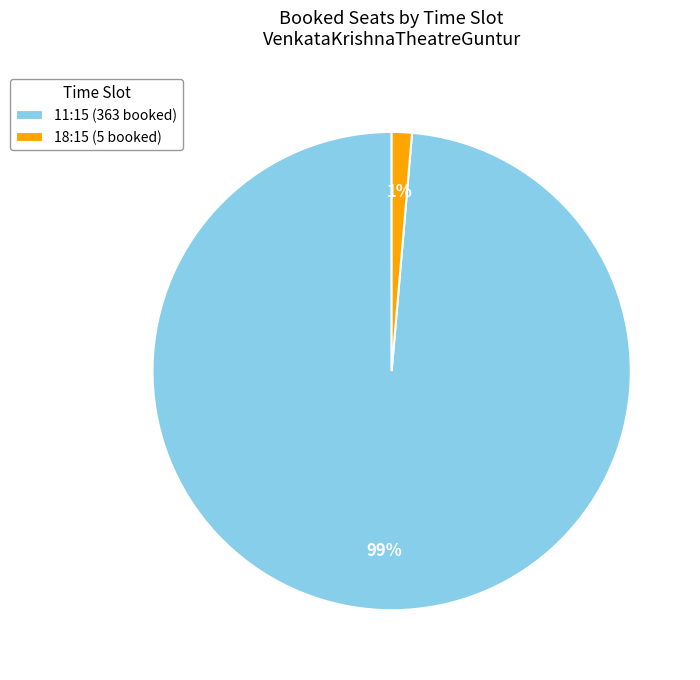

To the nearest percent, what is the combined percentage of 18:15 (5 booked) and 11:15 (363 booked)?

100%